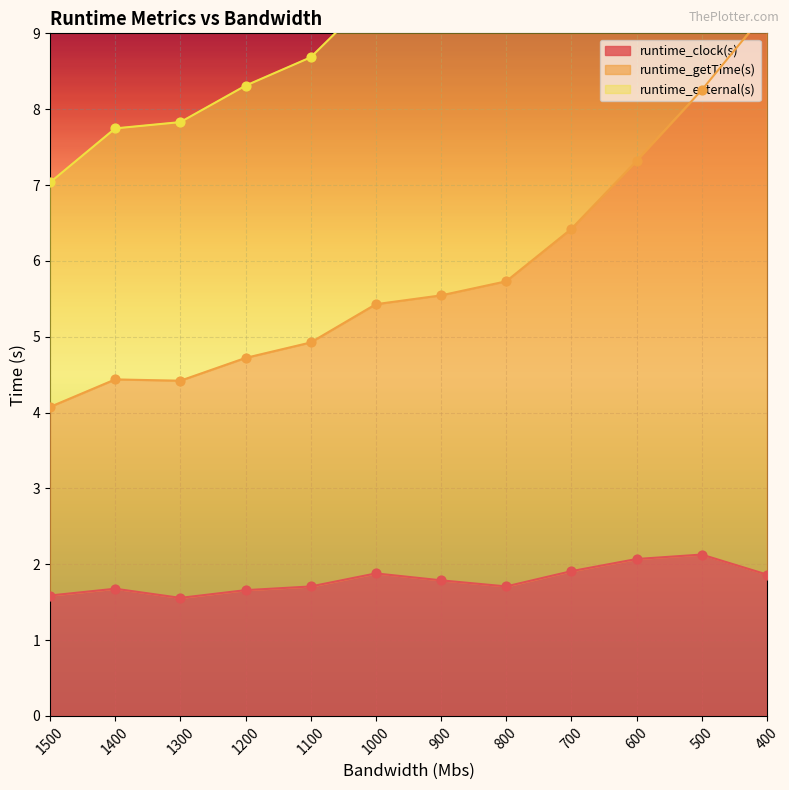

Which series has the largest Y range (max minus min)?

runtime_getTime(s)